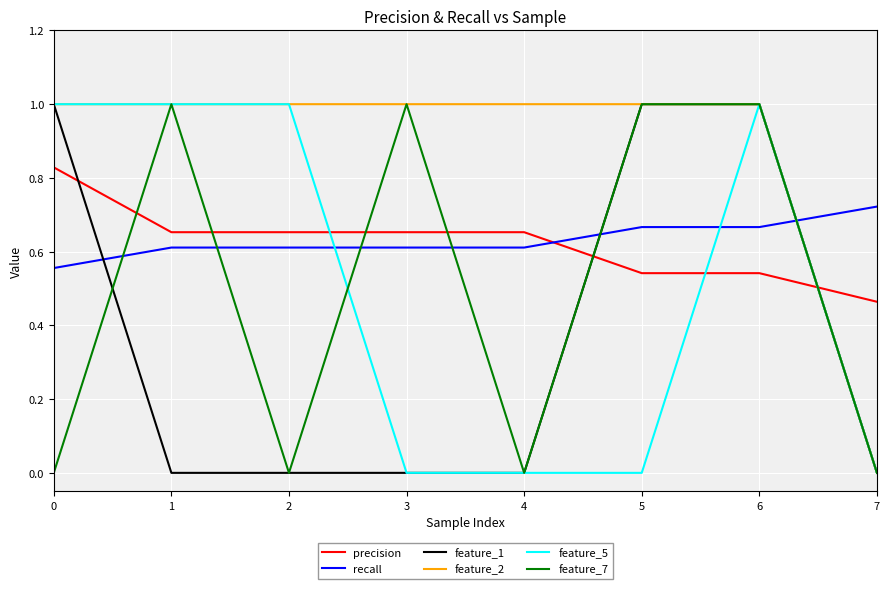

What is the sum of the precision values at 4 and 3?

1.3